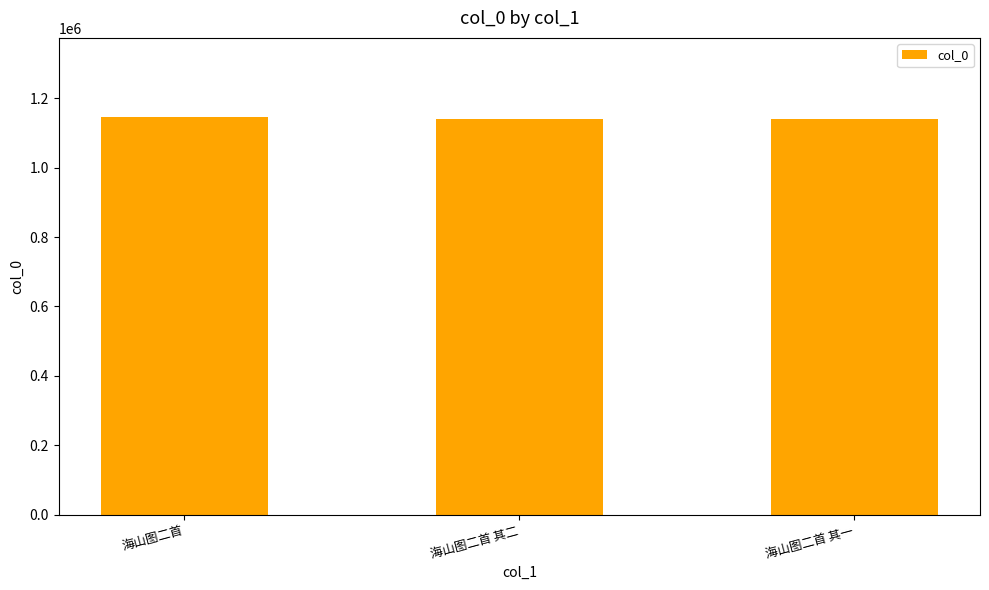

True or false: the data shows 1140588 at 海山图二首 其二.

True